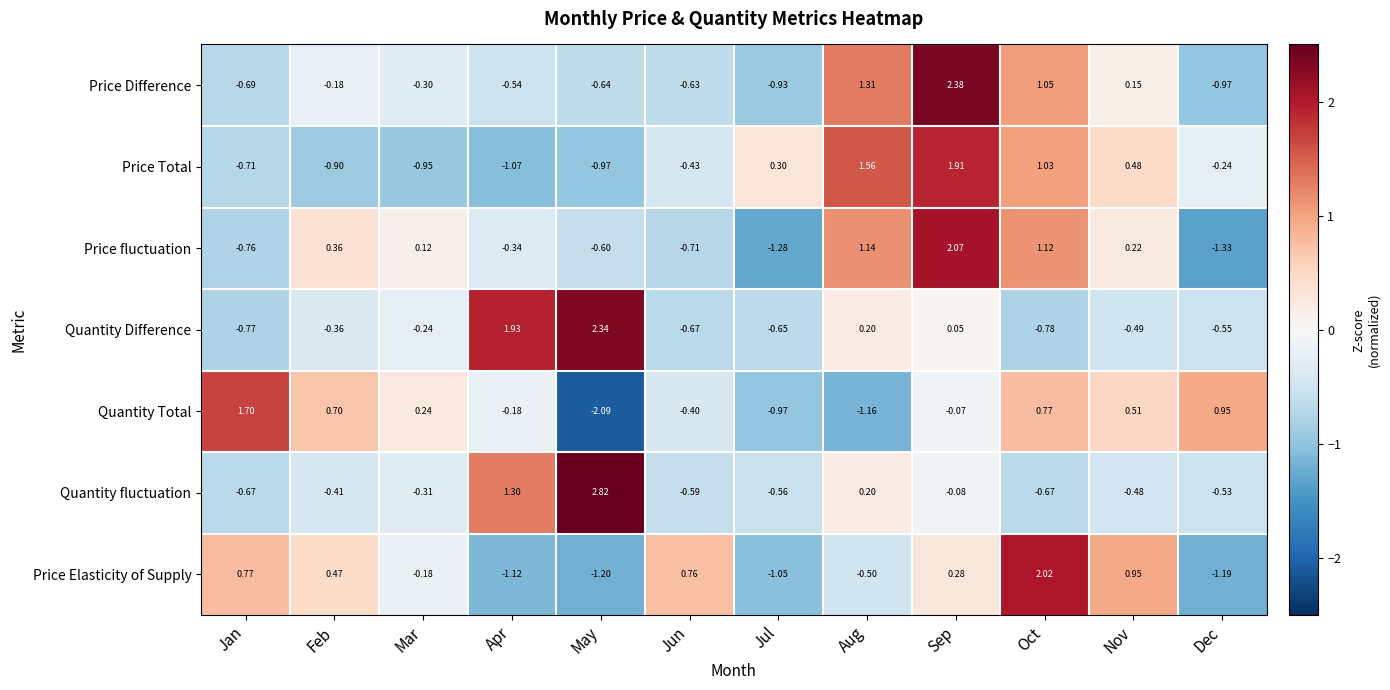

What is the total value across all series at Jul?

-5.1